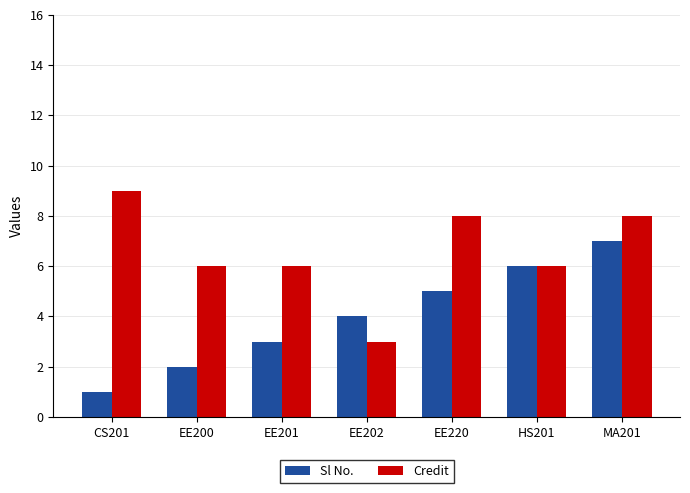

Does the chart contain any negative values?

No